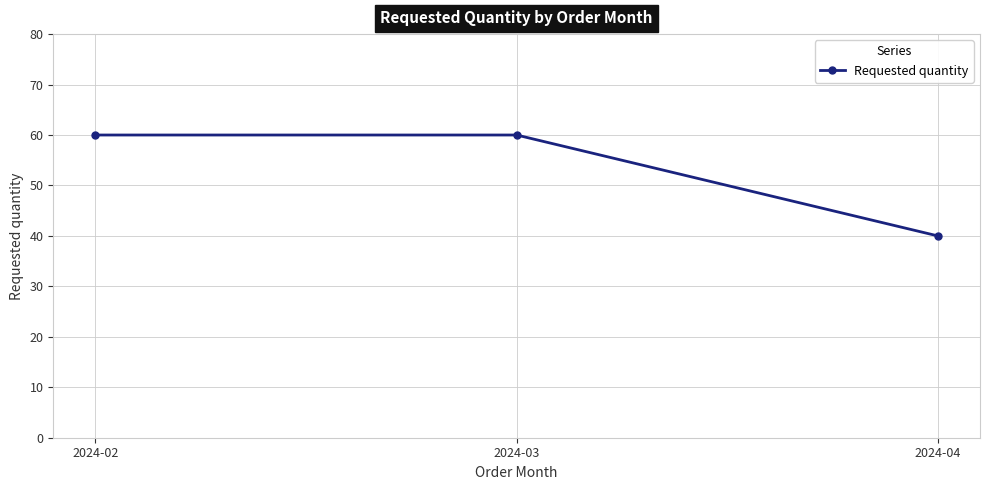

Approximately how many times larger is the value at 2024-02 compared to 2024-03?

1.0